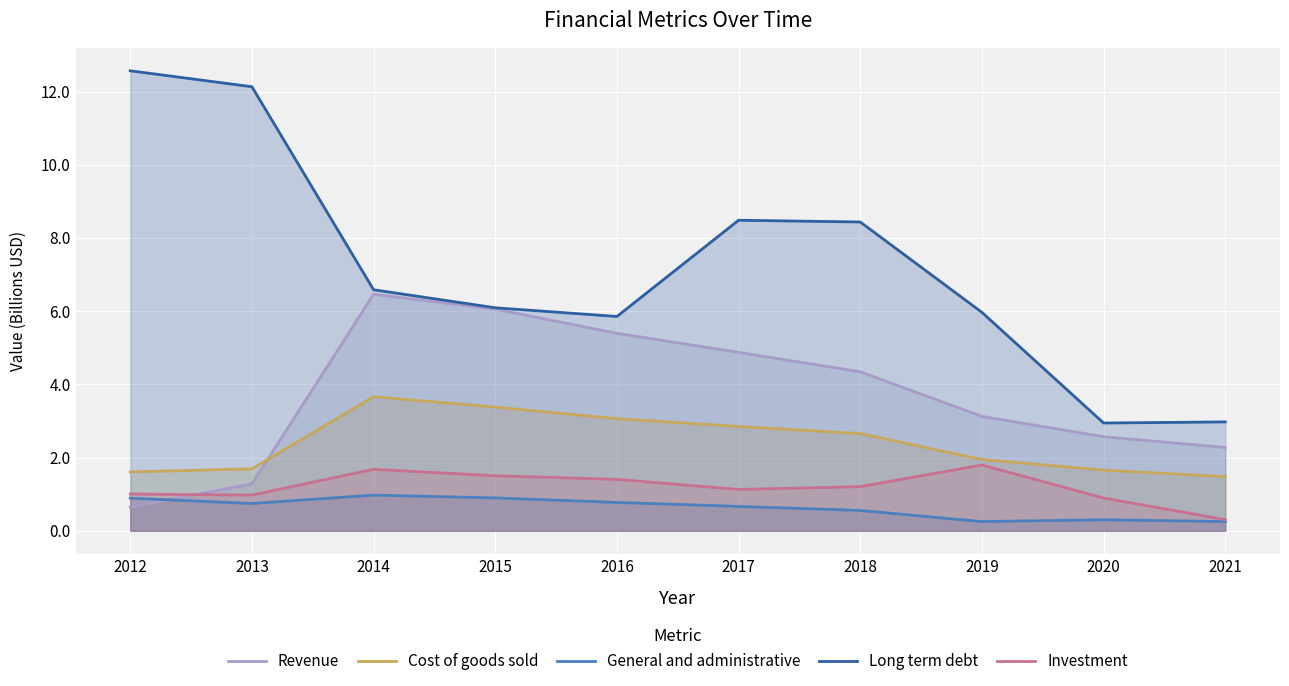

Which series ends up on top after the final intersection of Investment and Revenue?

Revenue